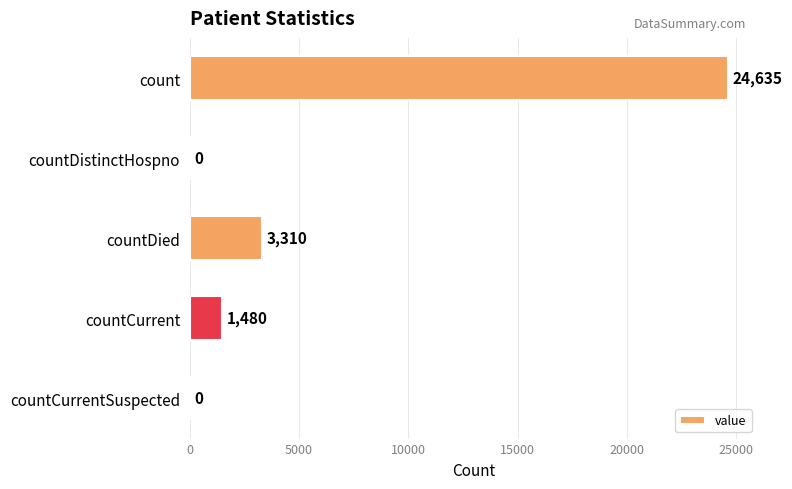

What is the sum of the values at count and countCurrent?

26115